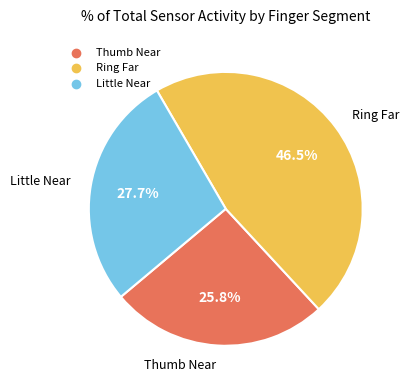

Does any single category account for the majority?

No